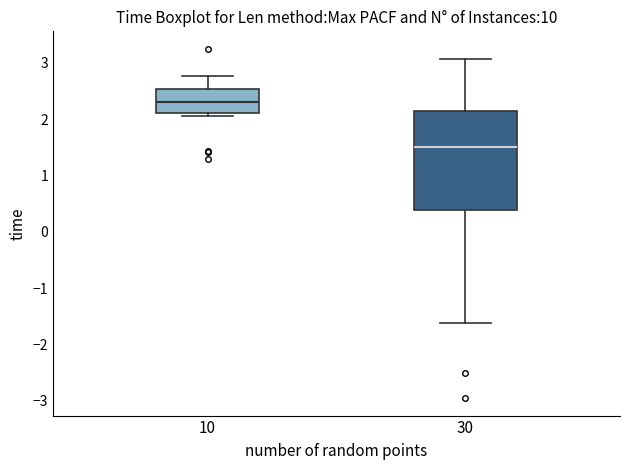

Where does the lower whisker of the box at x = 30 end on the y-axis? The values are not printed on the chart, so give them approximately, as read against the axis.

-1.6